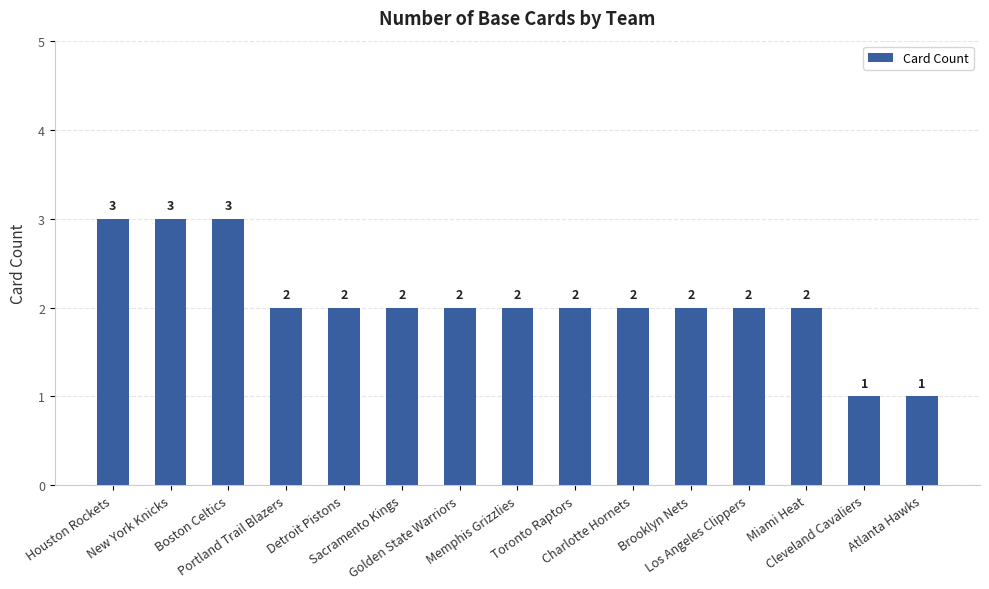

What is the value of the 8th bar from the left?

2